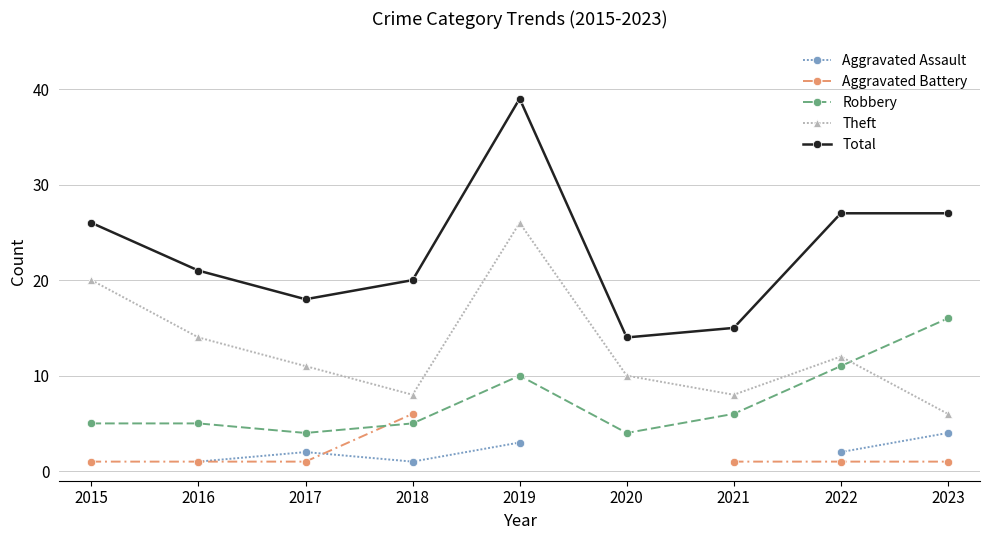

List the series in order of their overall mean, lowest first.

Aggravated Assault, Aggravated Battery, Robbery, Theft, Total